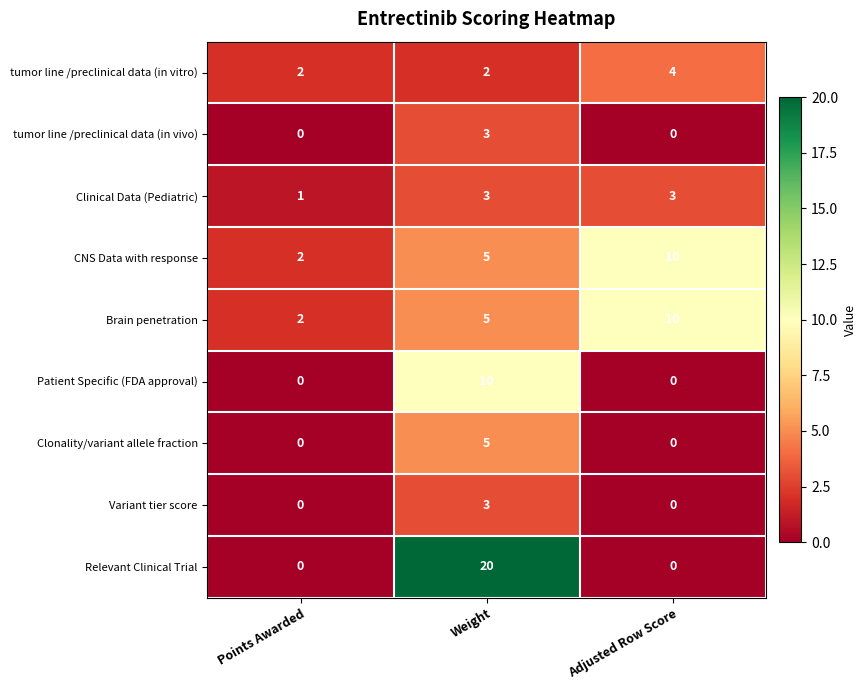

Which label corresponds to the largest value in the chart?

Weight